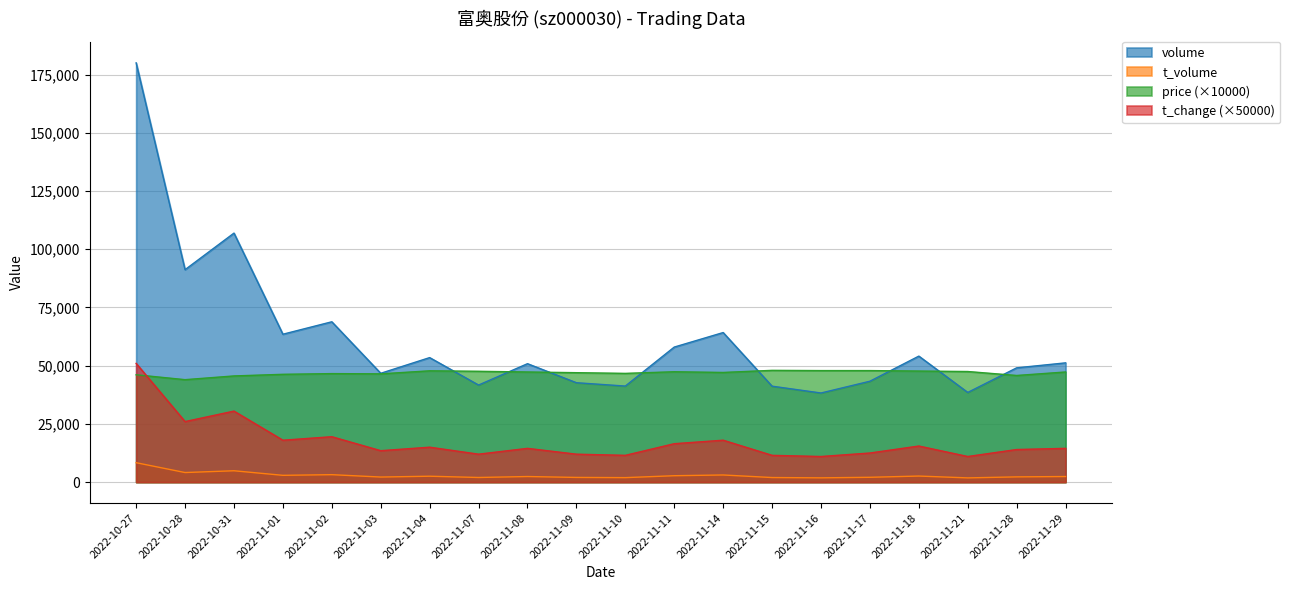

Which series has the widest spread of values?

volume